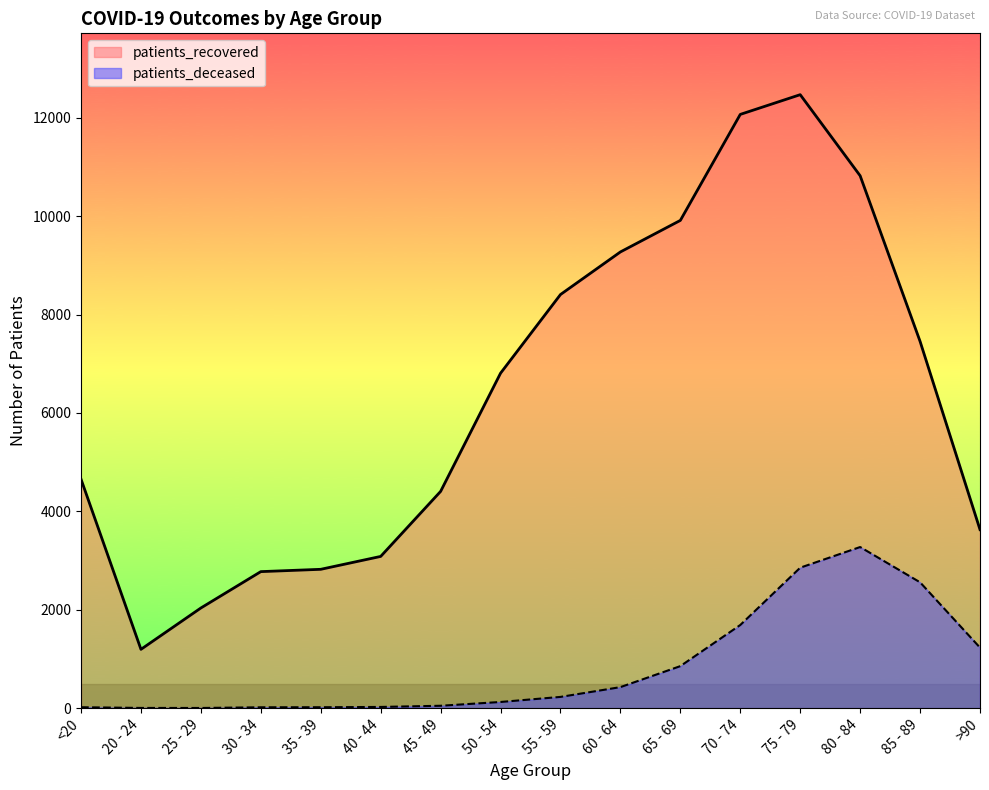

Reading left to right, list all the values displayed in this chart.

patients_deceased: <20=18	20 - 24=4	25 - 29=3	30 - 34=17	35 - 39=18	40 - 44=24	45 - 49=48	50 - 54=125	55 - 59=228	60 - 64=427	65 - 69=854	70 - 74=1690	75 - 79=2855	80 - 84=3275	85 - 89=2558	>90=1230
patients_recovered: <20=4654	20 - 24=1195	25 - 29=2036	30 - 34=2775	35 - 39=2822	40 - 44=3084	45 - 49=4406	50 - 54=6809	55 - 59=8408	60 - 64=9274	65 - 69=9915	70 - 74=12070	75 - 79=12471	80 - 84=10823	85 - 89=7456	>90=3629